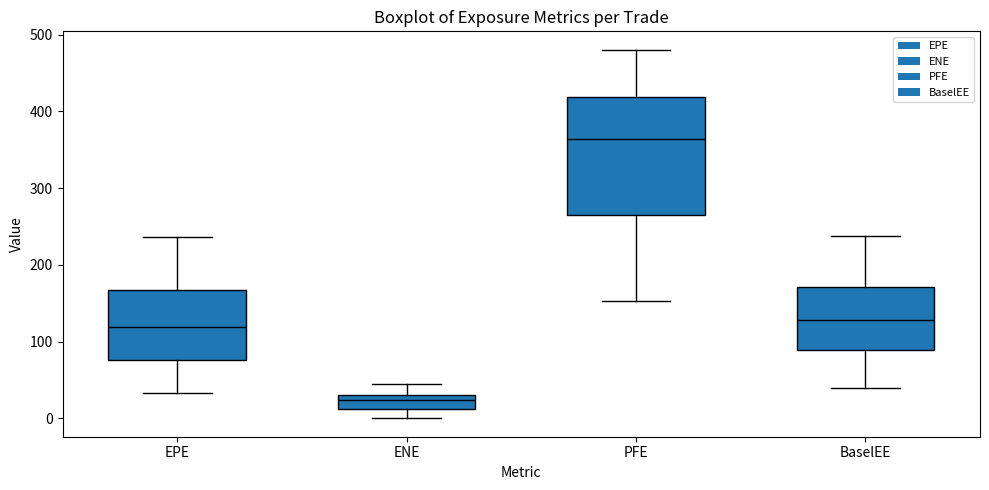

Reading left to right, read every box against the y-axis: the position of its median line, the range the box covers, and the ends of its whiskers. The values are not printed on the chart, so give them approximately, as read against the axis.

EPE: median 120, box 80 to 170, whiskers 30 to 240
ENE: median 20, box 10 to 30, whiskers 0 to 50
PFE: median 360, box 270 to 420, whiskers 150 to 480
BaselEE: median 130, box 90 to 170, whiskers 40 to 240